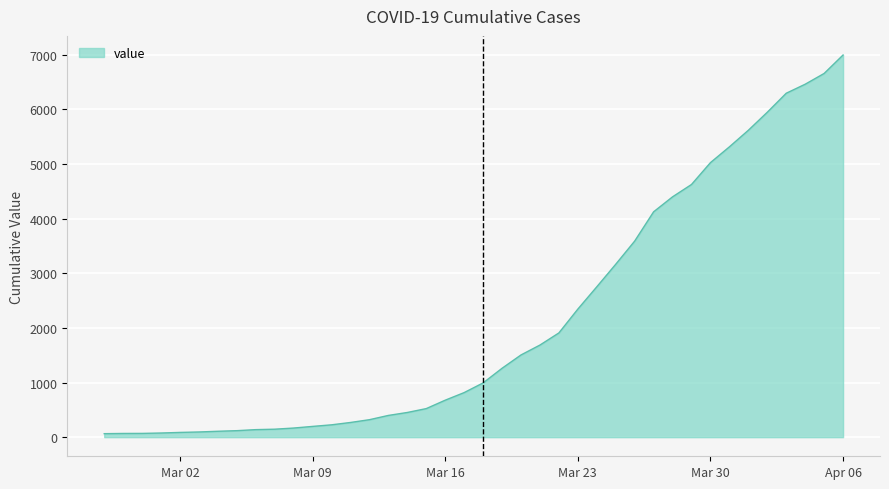

What is the difference between the maximum and minimum values?

6931